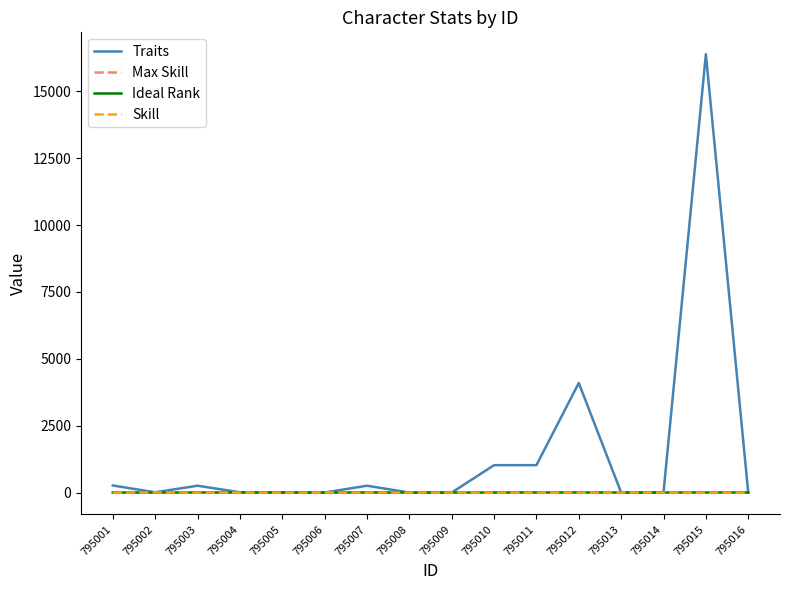

What is the spread (max minus min) of values at 795002?

10